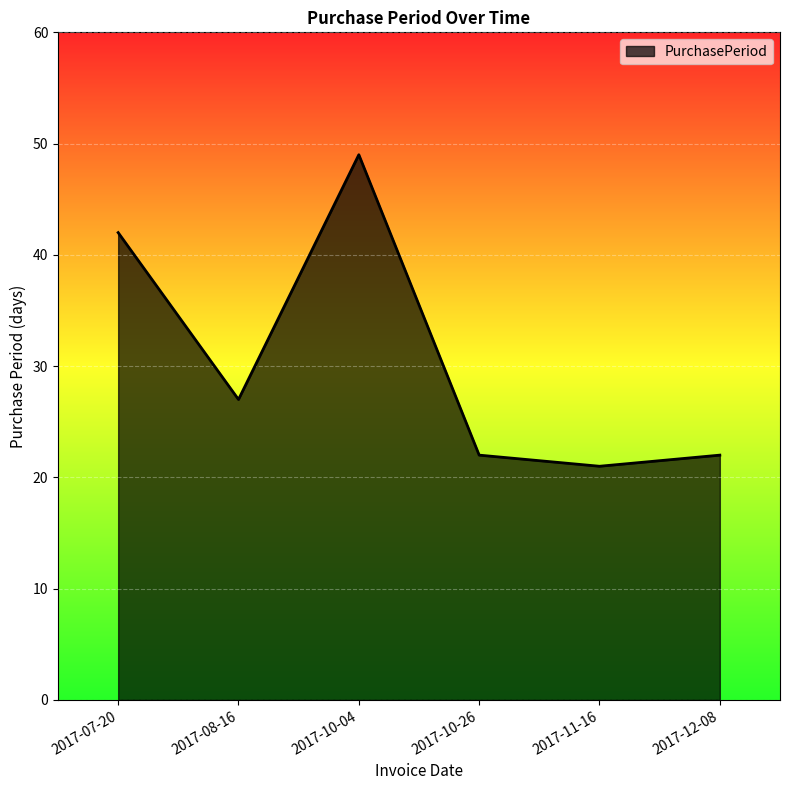

Which category has the highest value across all series?

2017-10-04